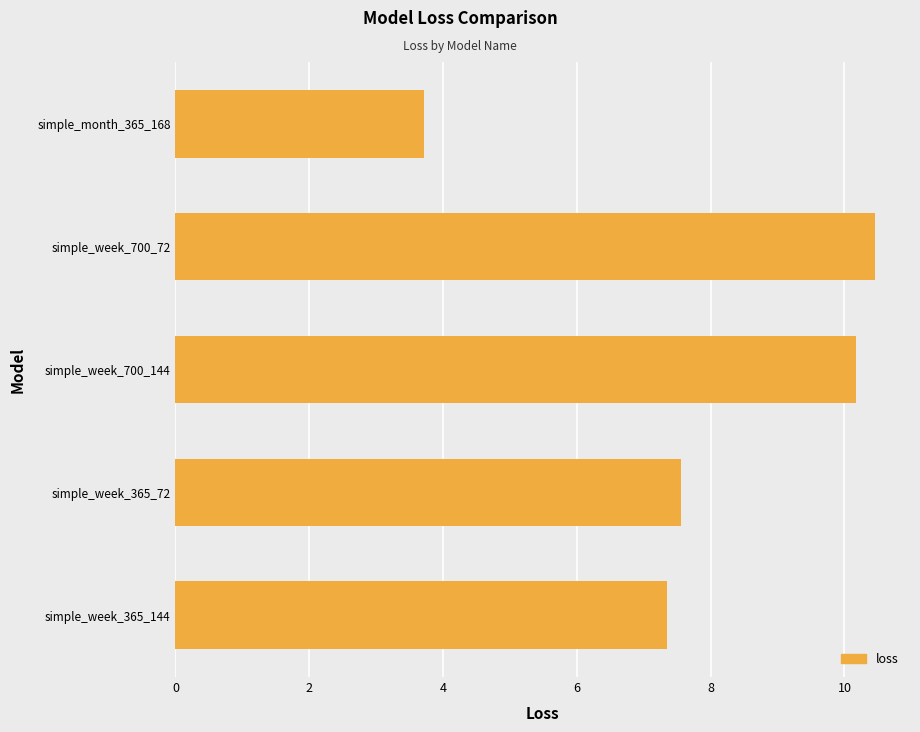

Are the bars horizontal?

Yes